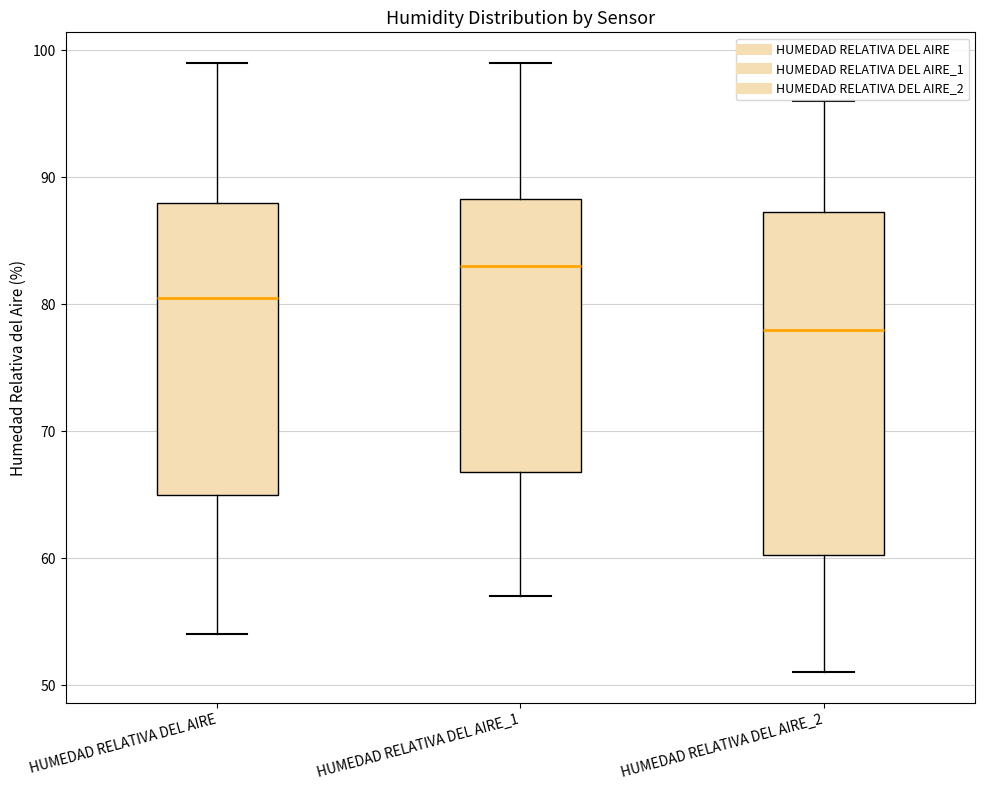

Where does the lower whisker of the box for HUMEDAD RELATIVA DEL AIRE end on the y-axis? The values are not printed on the chart, so give them approximately, as read against the axis.

54